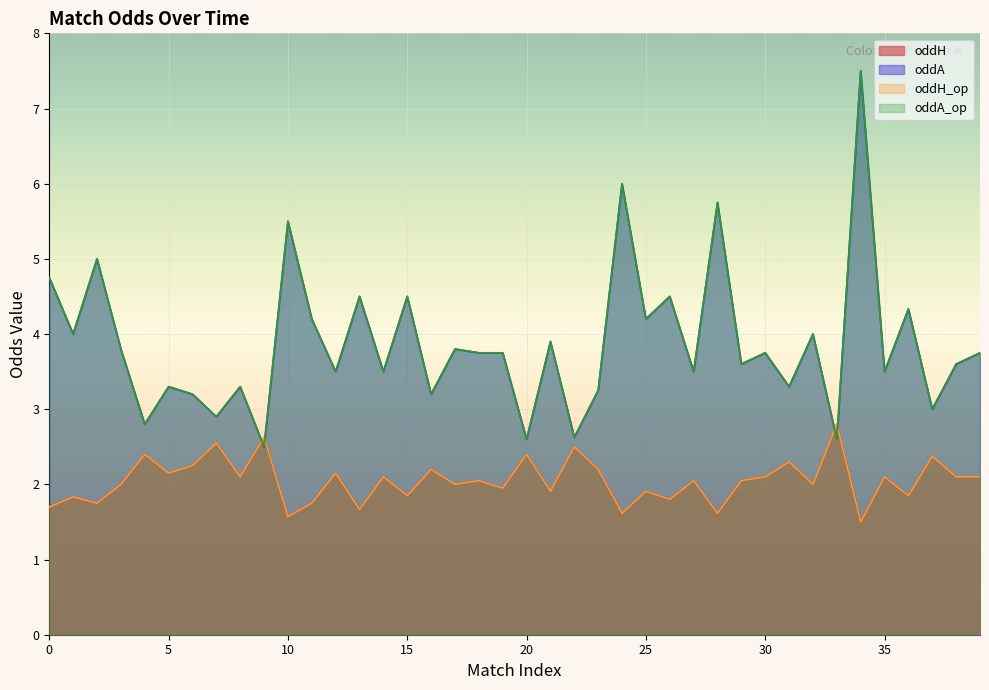

What is the difference between the maximum and second lowest values in the oddA_op series?

4.9